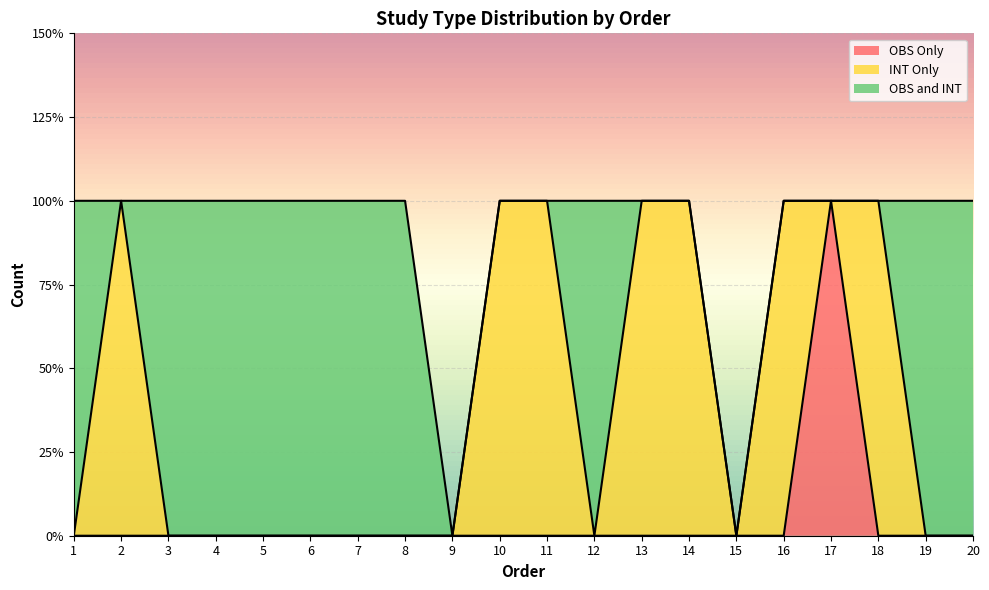

What is the maximum value shown in the chart?

1